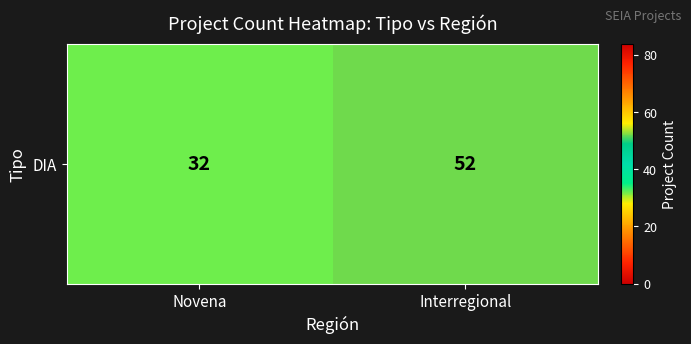

Is it true that the value at Novena is 21?

False